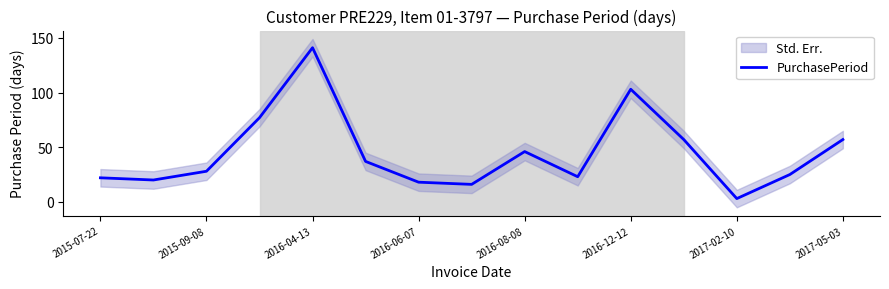

Does the chart have visible grid lines?

No